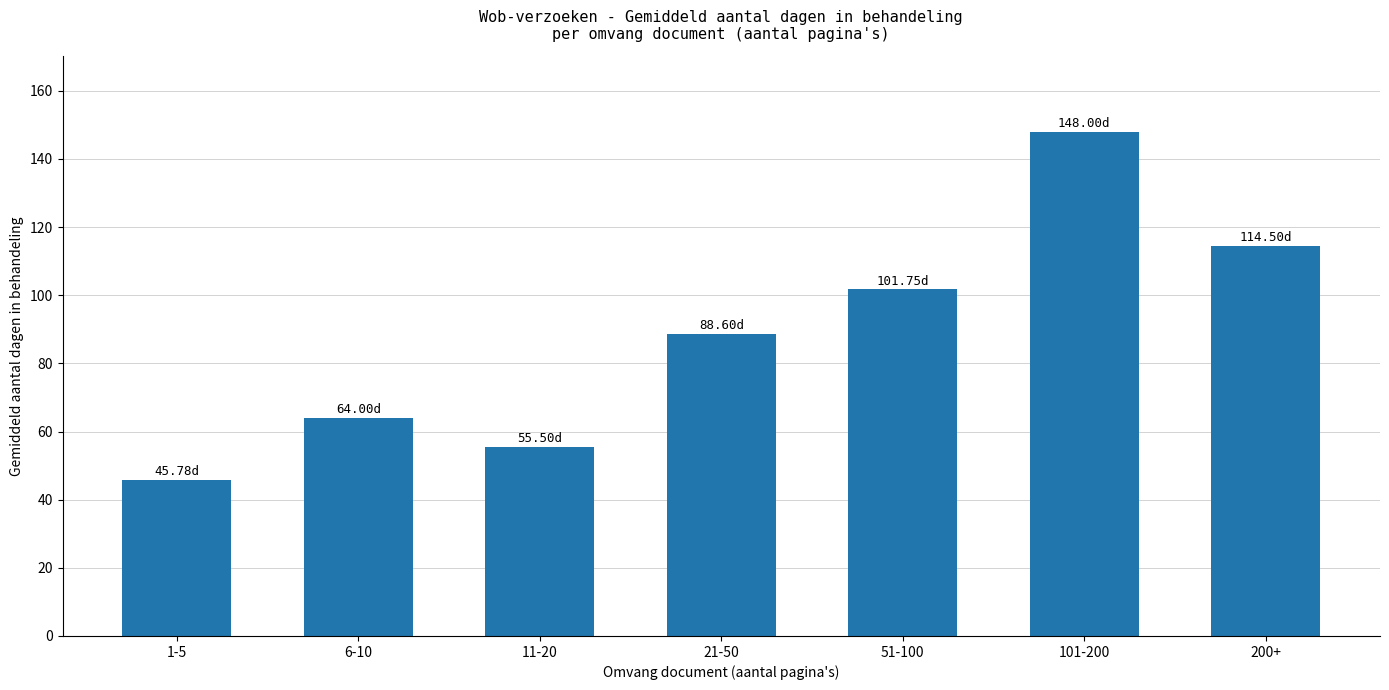

List the labels in order of value, largest first.

101-200, 200+, 51-100, 21-50, 6-10, 11-20, 1-5